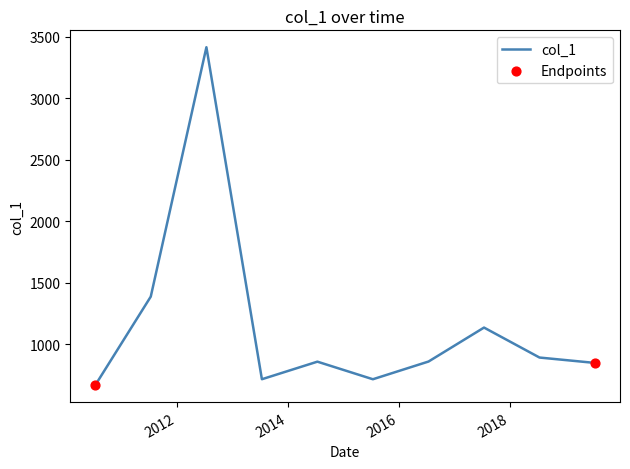

What is the smallest value displayed?

668.1